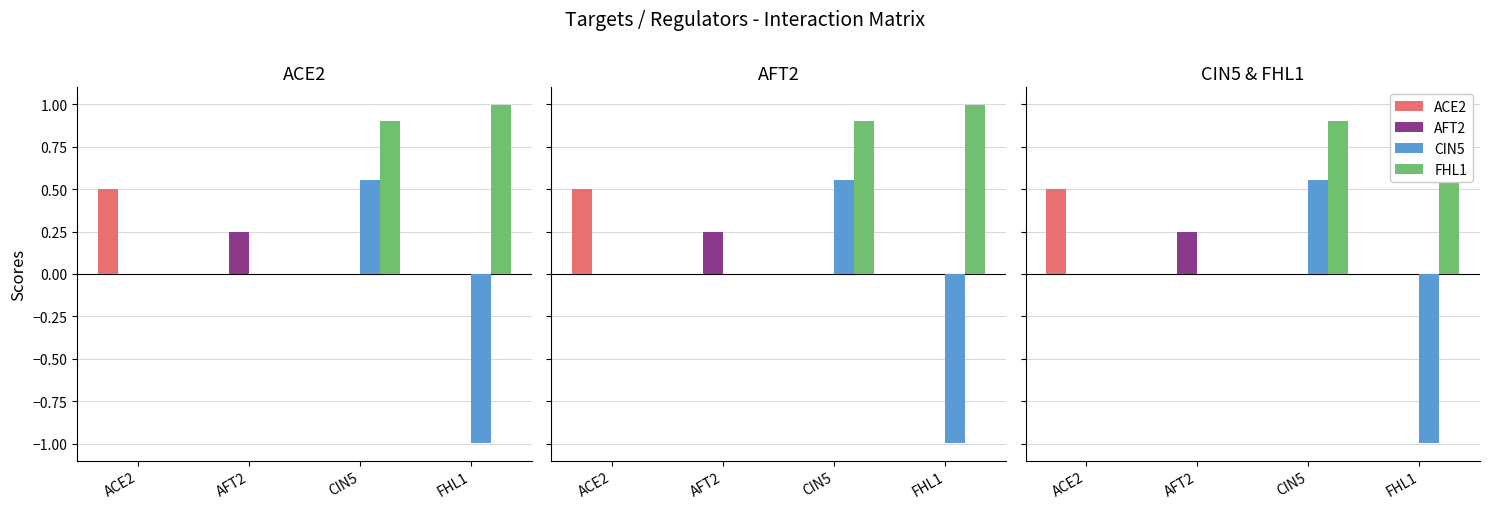

What is the label of the 2nd bar from the right?

CIN5